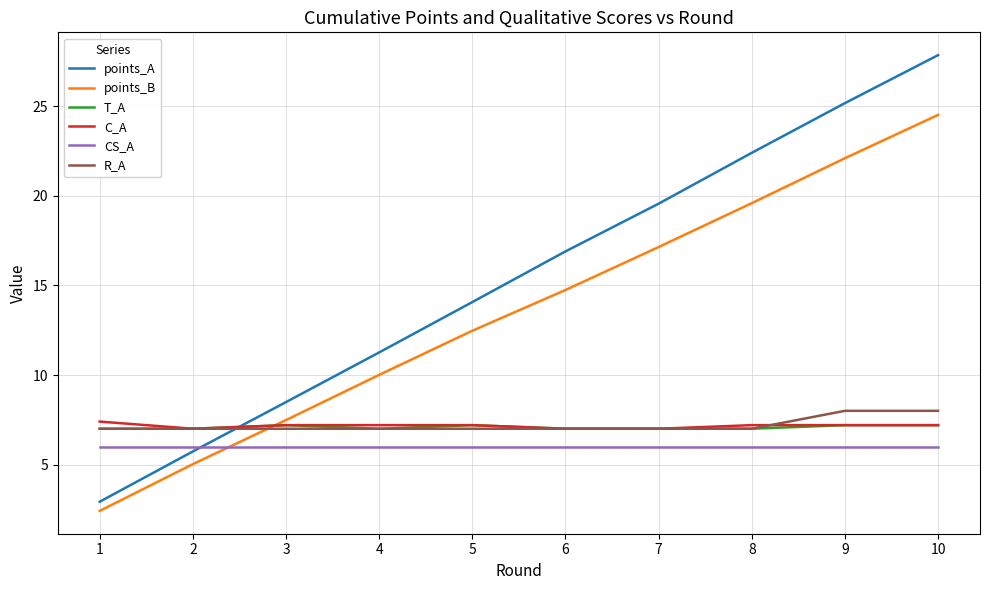

Where is points_B nearest to the value 13?

5